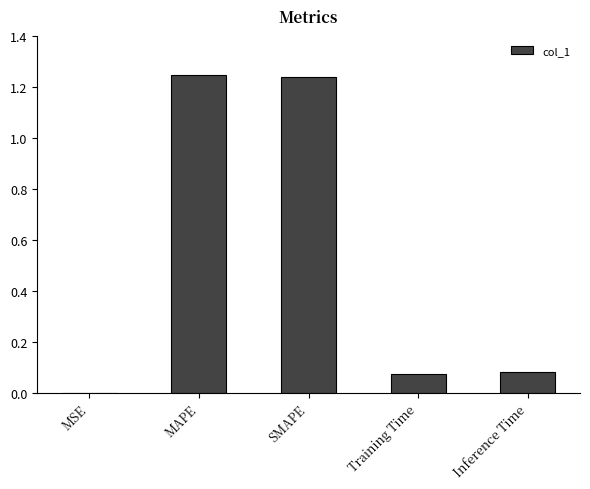

How many series are shown in this chart?

1